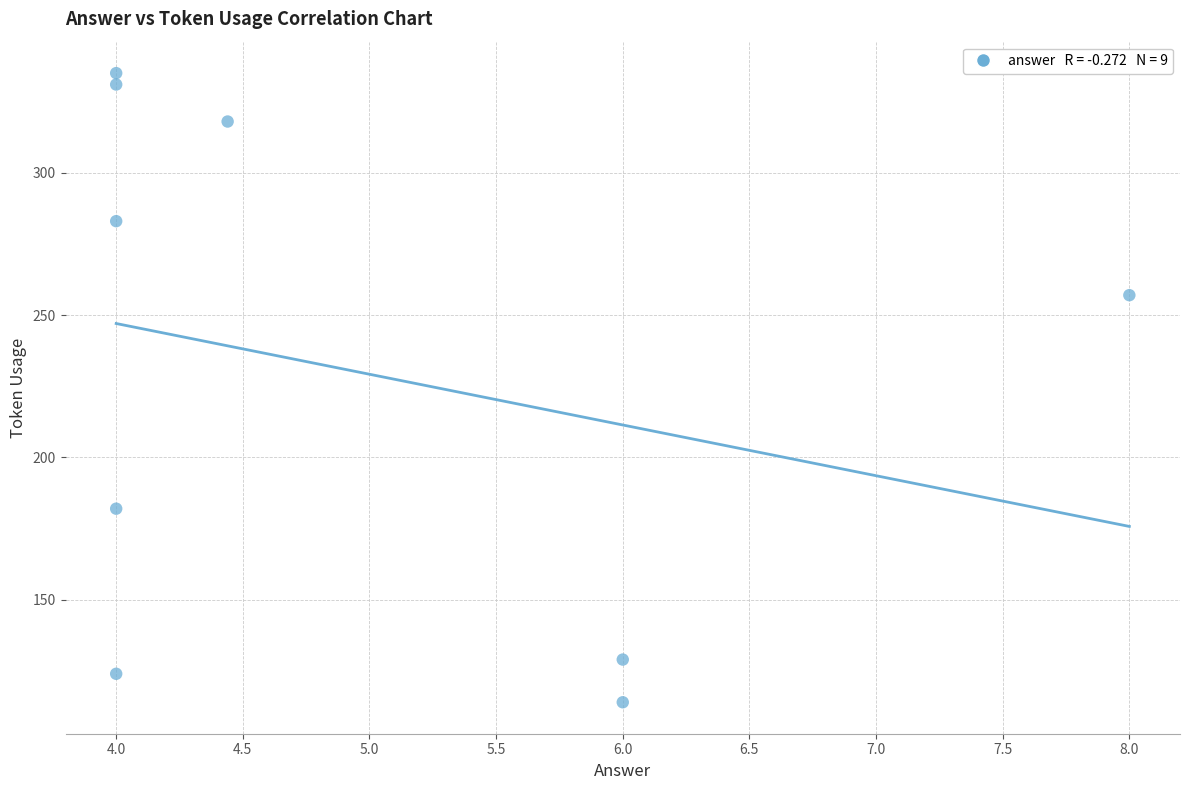

What is the average Y value?

230